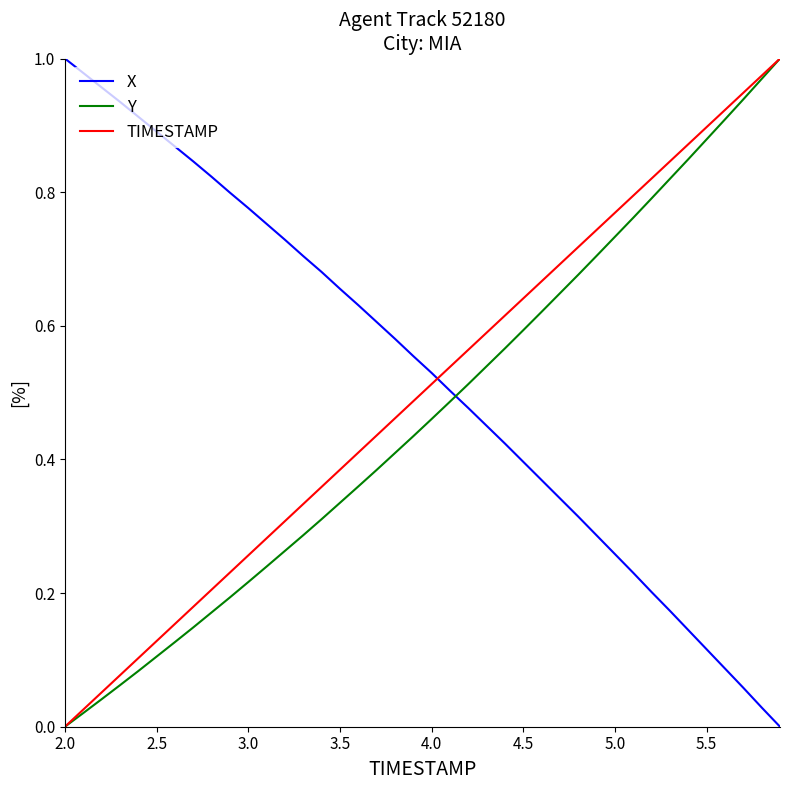

How many times do TIMESTAMP and X cross each other?

1